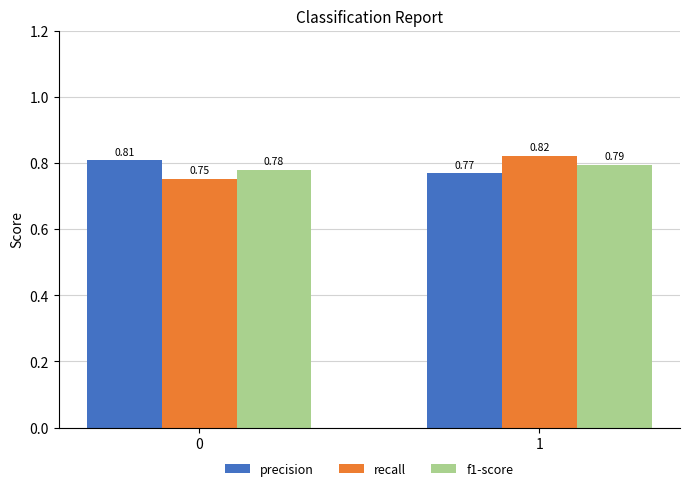

What is the spread (max minus min) of values at 0?

0.1